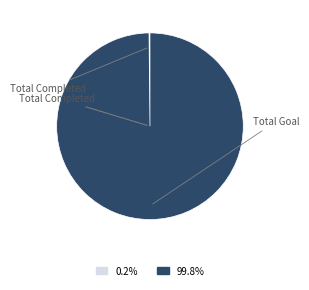

What is the change in value from Total Completed to Total Goal?

+13698